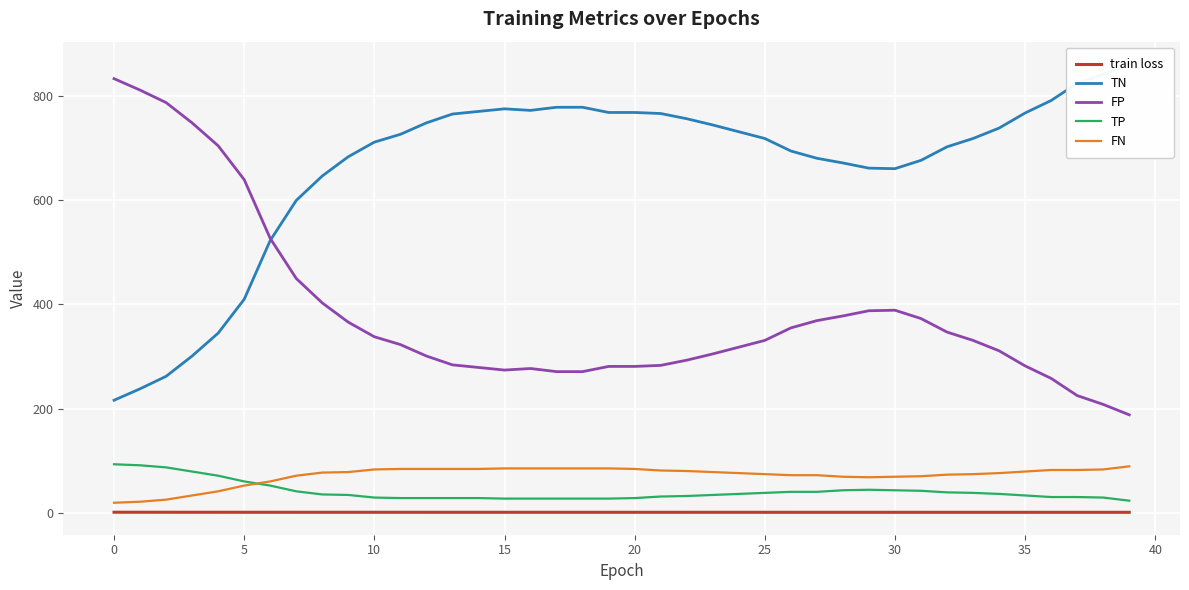

What are all the series names shown in the legend?

train loss, TN, FP, TP, FN